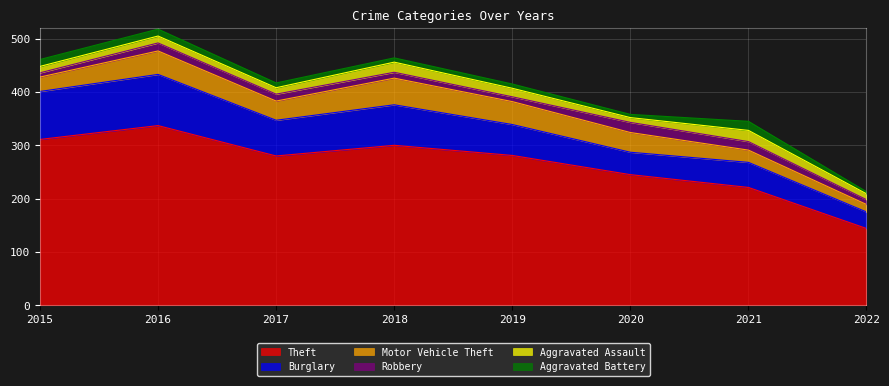

What is the average value of the Motor Vehicle Theft series?

34